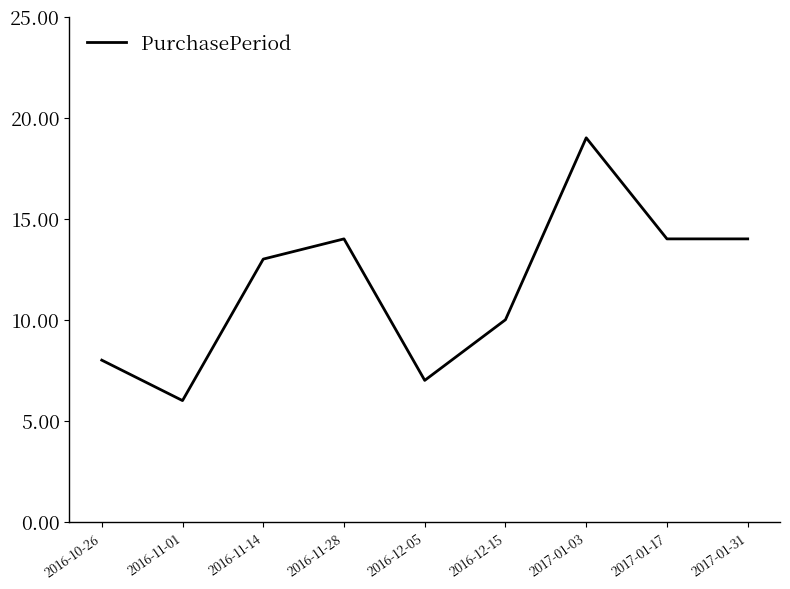

True or false: the data shows 10 at 2016-12-15.

True